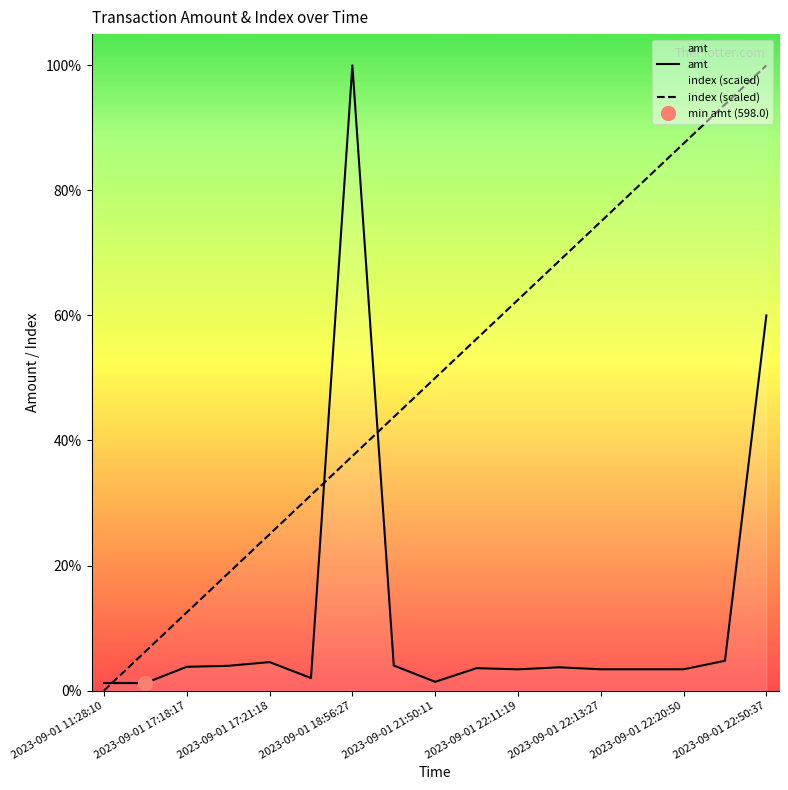

Between which two adjacent categories do amt and index (scaled) first intersect?

2023-09-01 11:28:10 and 2023-09-01 17:18:17